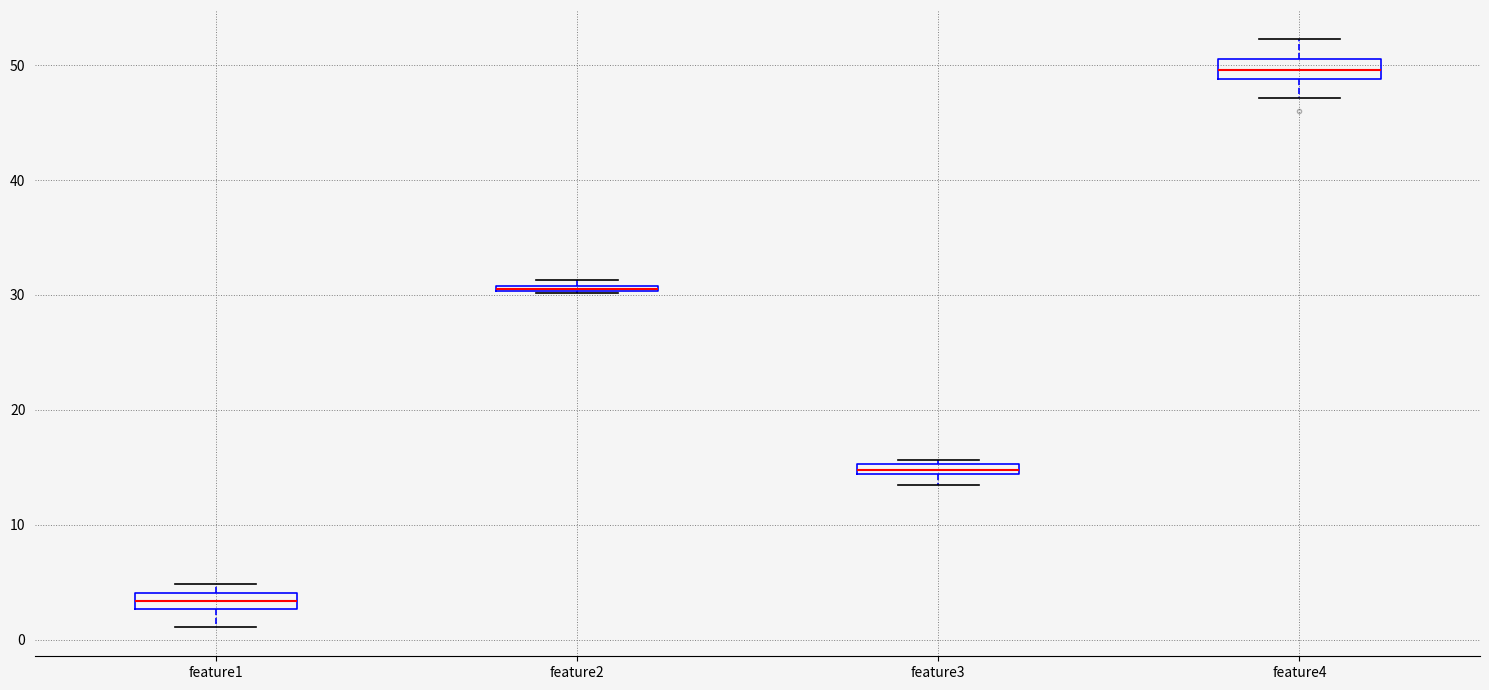

Where does the upper whisker of the box for feature4 end on the y-axis? The values are not printed on the chart, so give them approximately, as read against the axis.

52